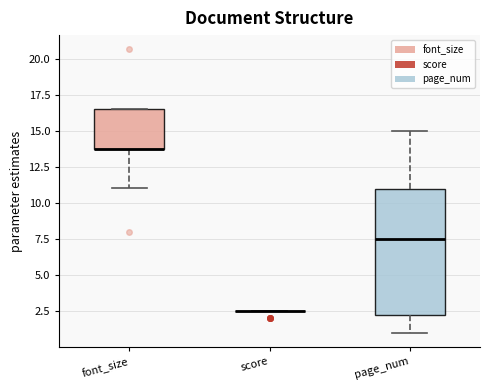

Reading left to right, transcribe this box plot: for each box, give where its median line is, the range the box spans, and where its two whiskers end, as read against the y-axis. The values are not printed on the chart, so give them approximately, as read against the axis.

font_size: median 14.0 (drawn on the box's lower edge), box 14.0 to 16.5, whiskers 11.0 to 16.5
score: box collapsed to a line at 2.5, whiskers 2.5 to 2.5
page_num: median 7.5, box 2.5 to 11.0, whiskers 1.0 to 15.0